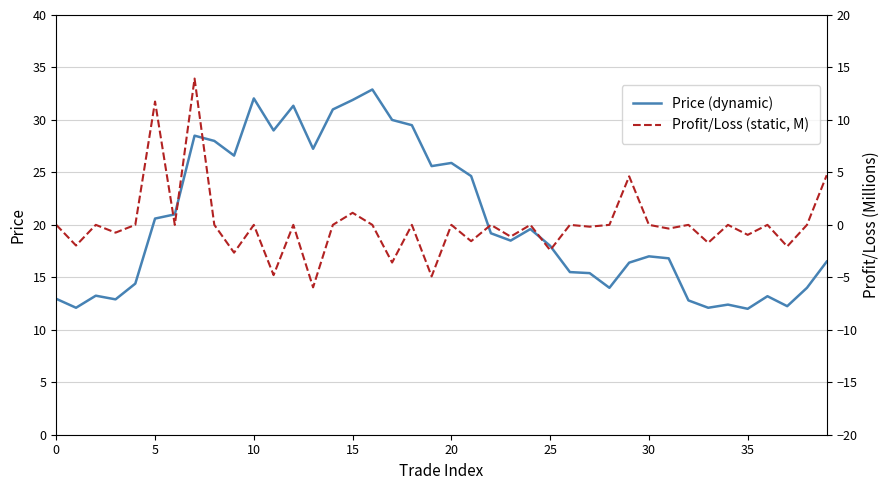

True or false: Profit/Loss (static, M) has a value of 0.0 at 10.

True